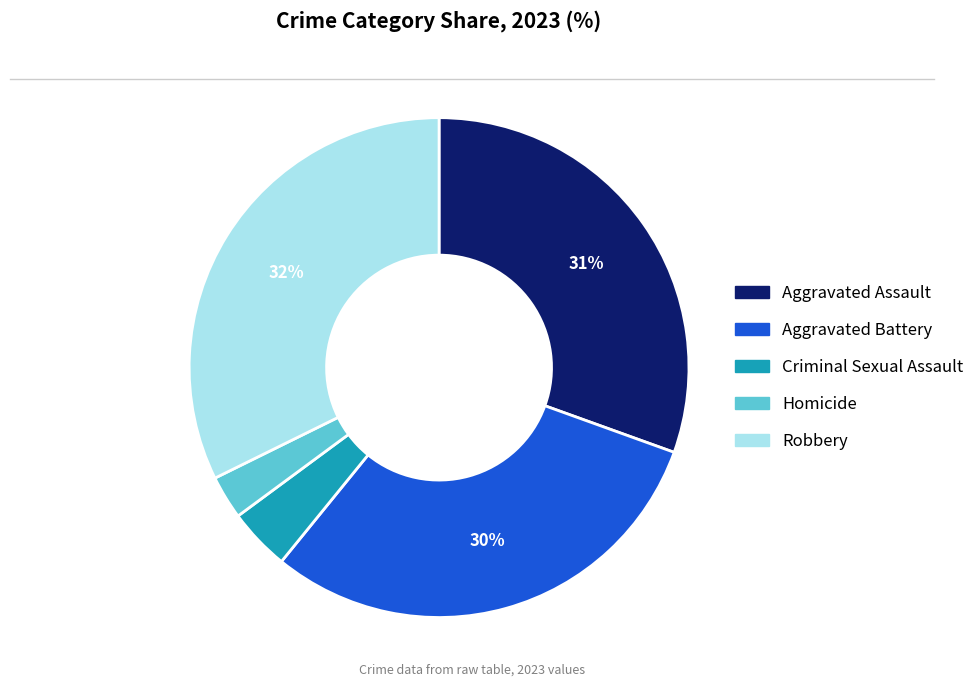

To the nearest percent, what is the average slice percentage?

20%